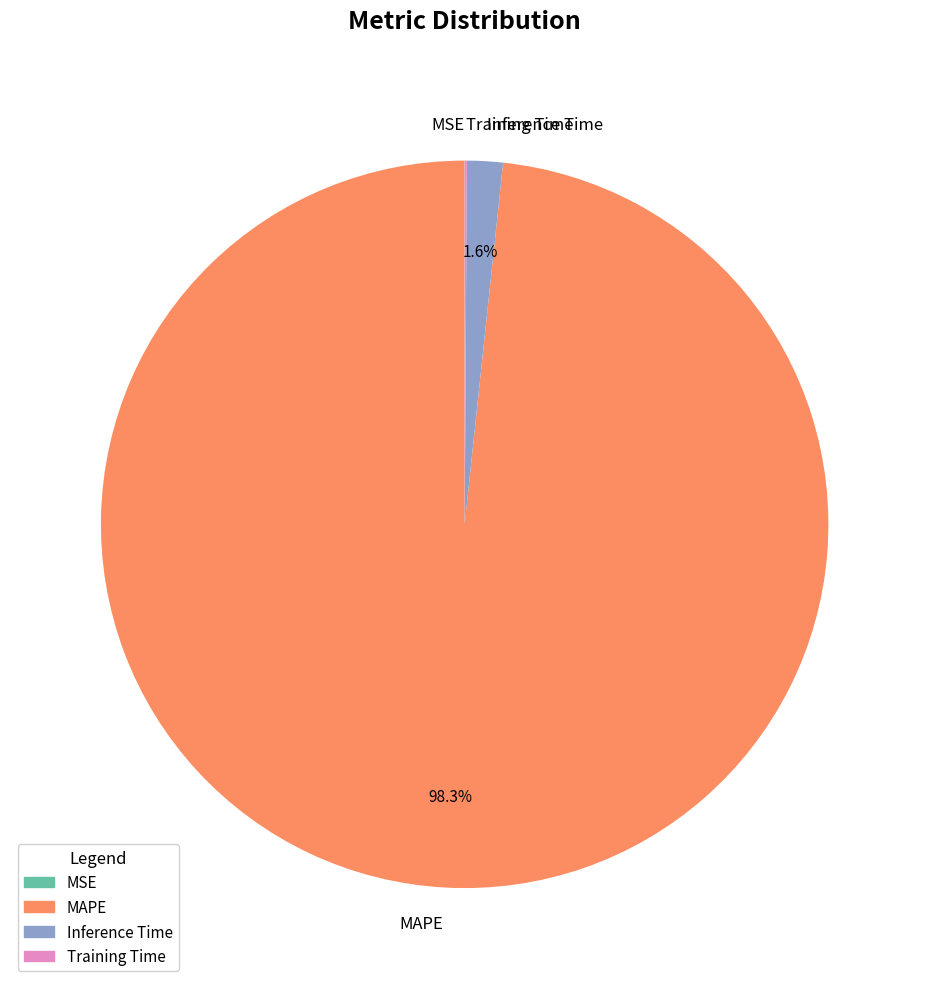

Which category has the biggest portion of the pie?

MAPE